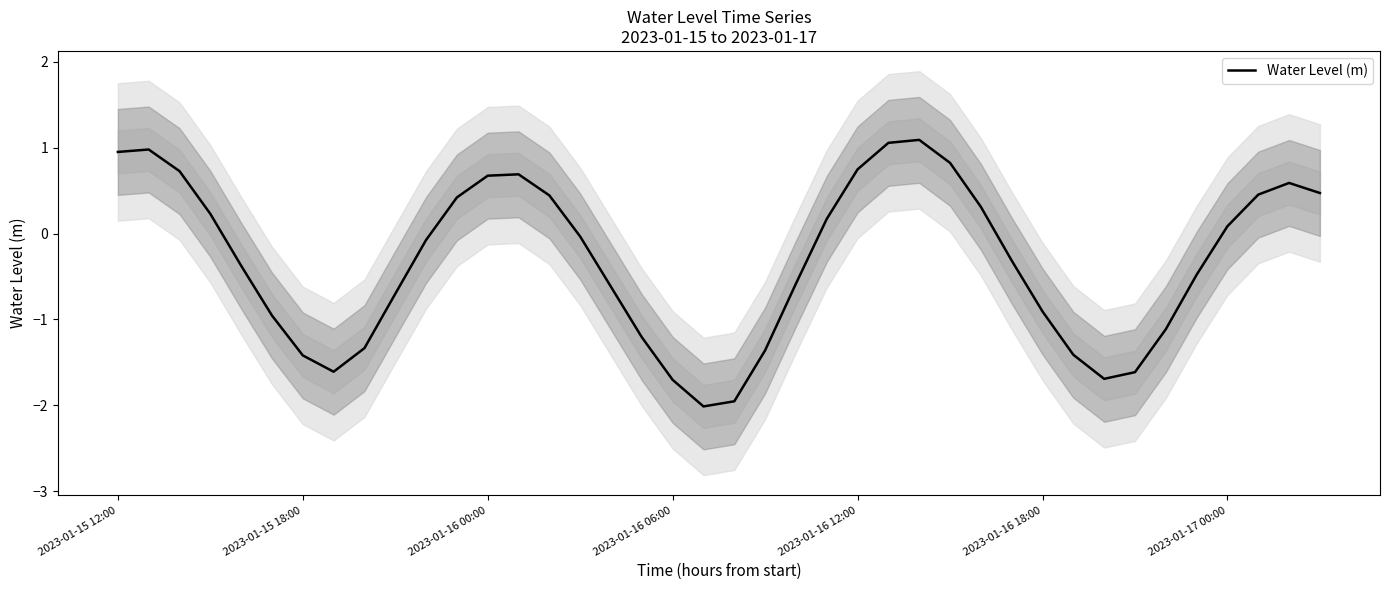

Reading left to right, what are all the values shown in this chart?

0.9	1.0	0.7	0.2	-0.4	-1.0	-1.4	-1.6	-1.3	-0.7	-0.1	0.4	0.7	0.7	0.4	-0.0	-0.6	-1.2	-1.7	-2.0	-2.0	-1.4	-0.6	0.2	0.7	1.1	1.1	0.8	0.3	-0.3	-0.9	-1.4	-1.7	-1.6	-1.1	-0.5	0.1	0.5	0.6	0.5